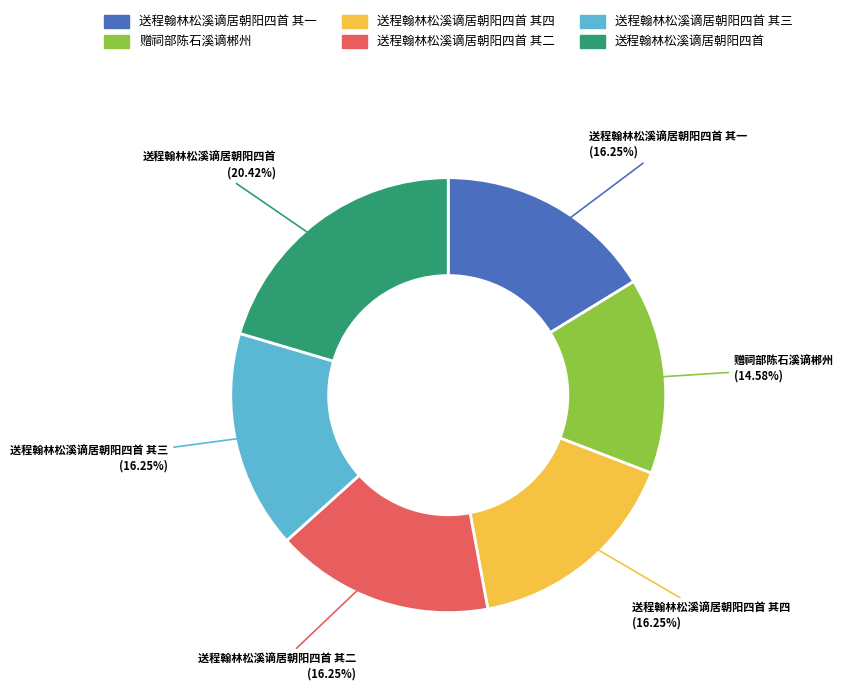

Which slice is the largest?

送程翰林松溪谪居朝阳四首